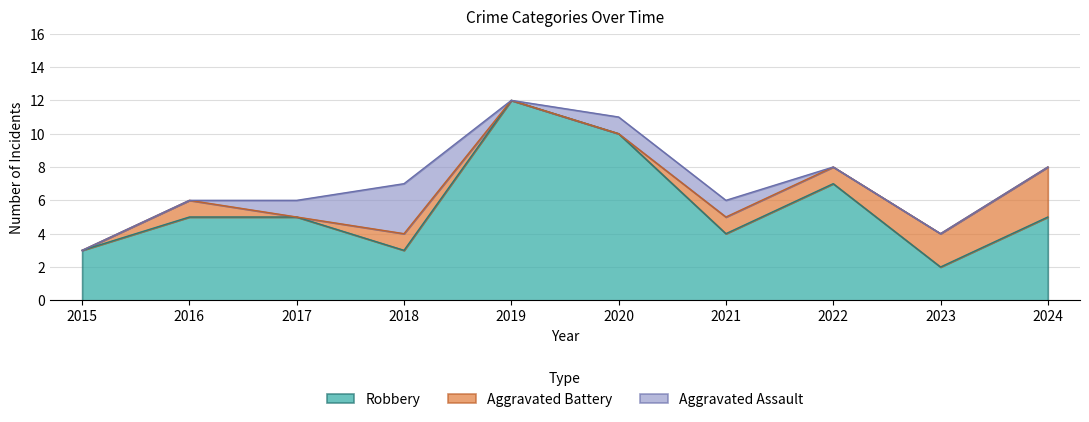

What are all the series names shown in the legend?

Robbery, Aggravated Battery, Aggravated Assault